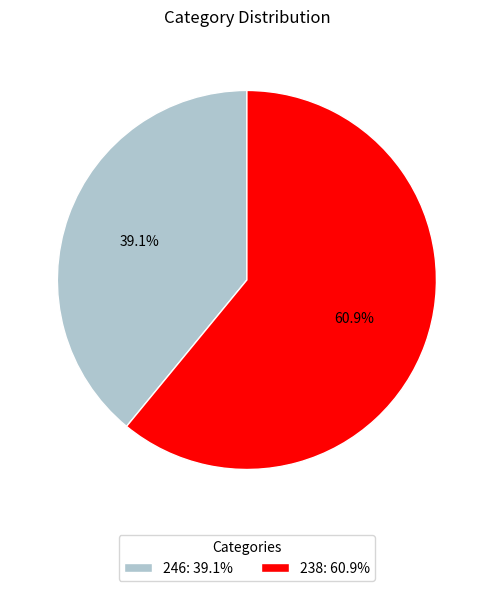

To the nearest percent, what portion does 238 represent?

61%